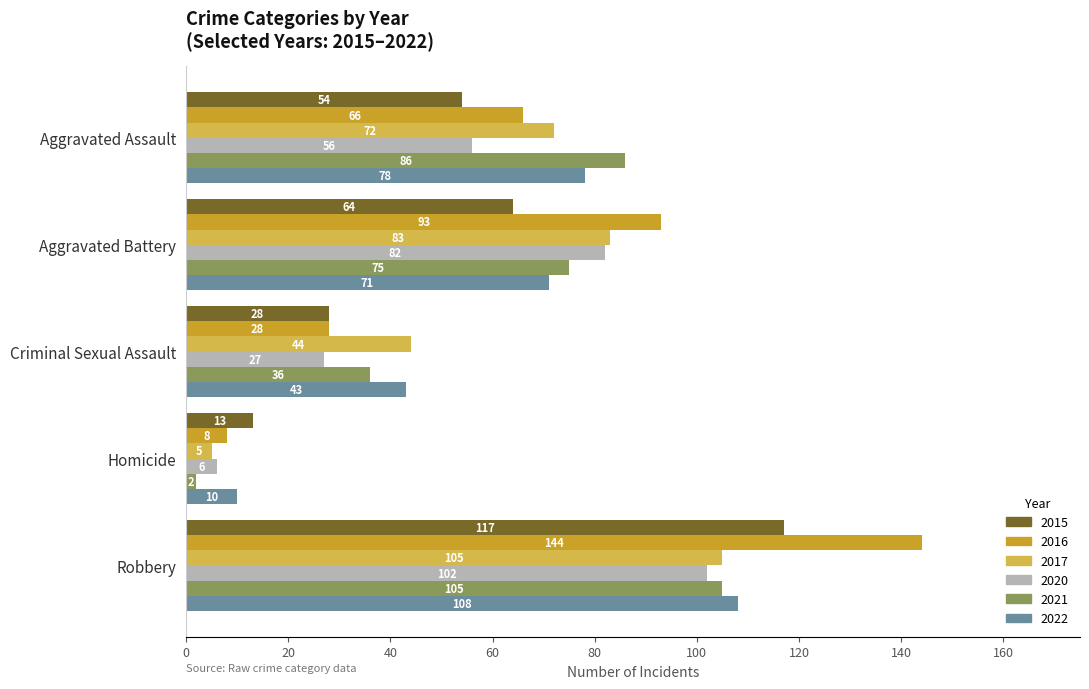

The 2022 series shows 78 at Aggravated Assault. True or false?

True